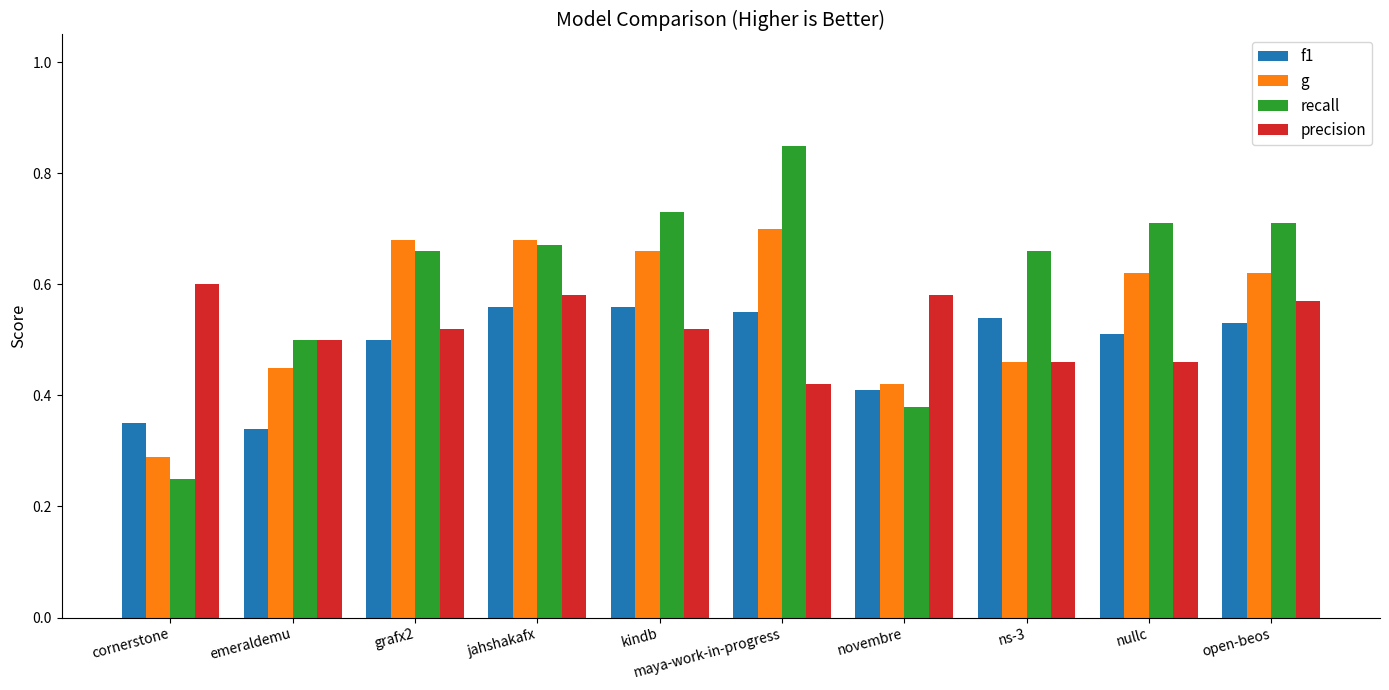

Which series has the largest range (max minus min)?

recall